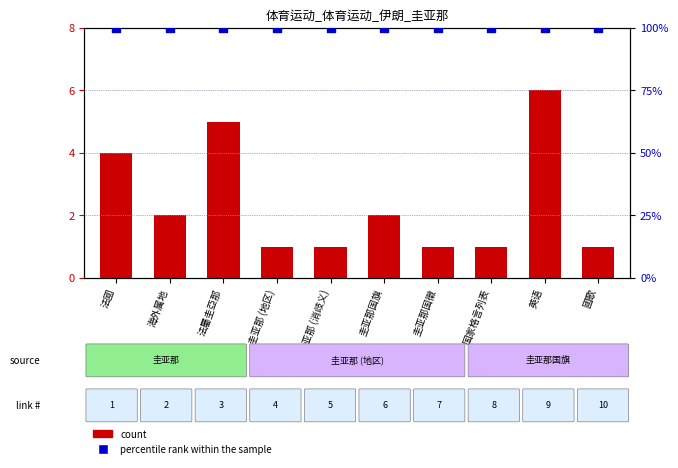

Which series contains the lowest Y value?

count